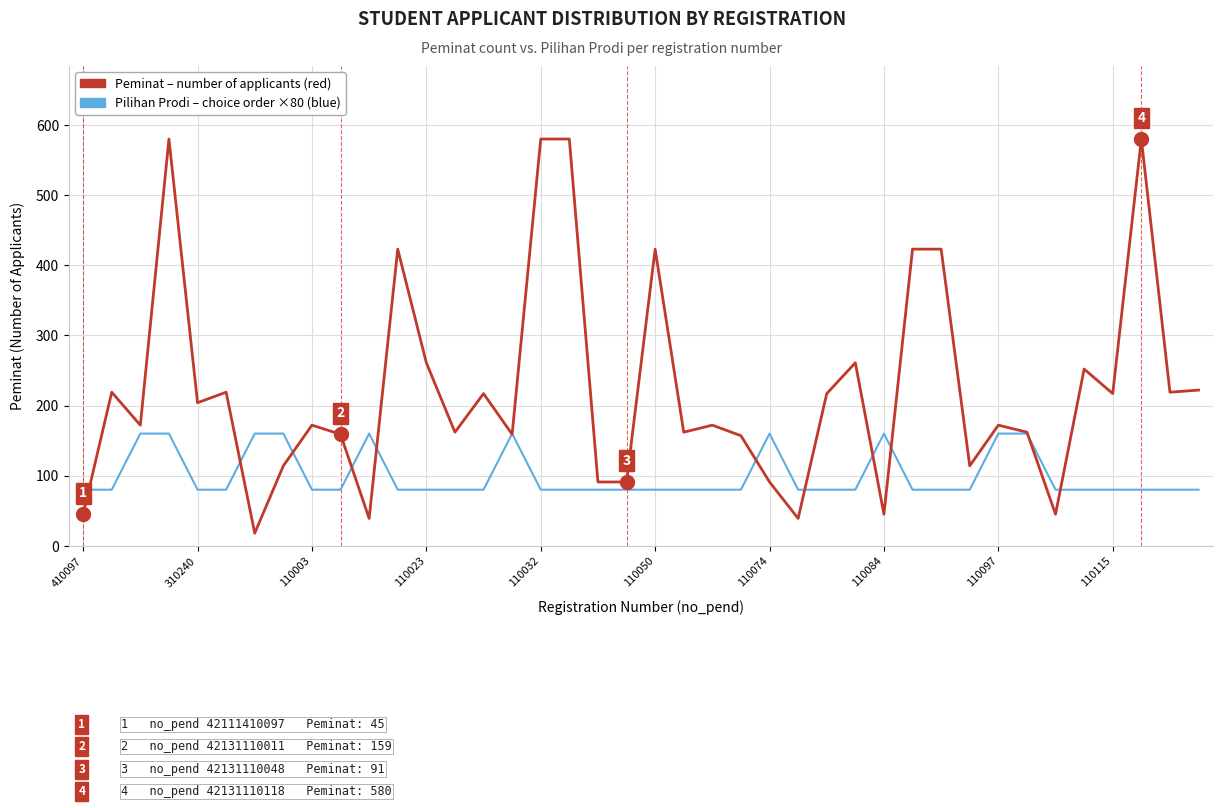

What is the greatest value displayed?

580